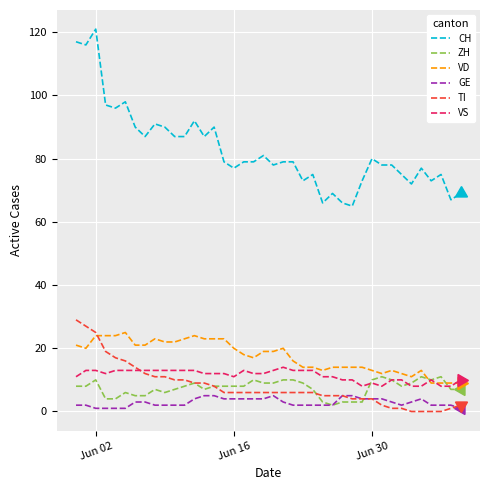

What is the difference between the maximum and second lowest values in the TI series?

29